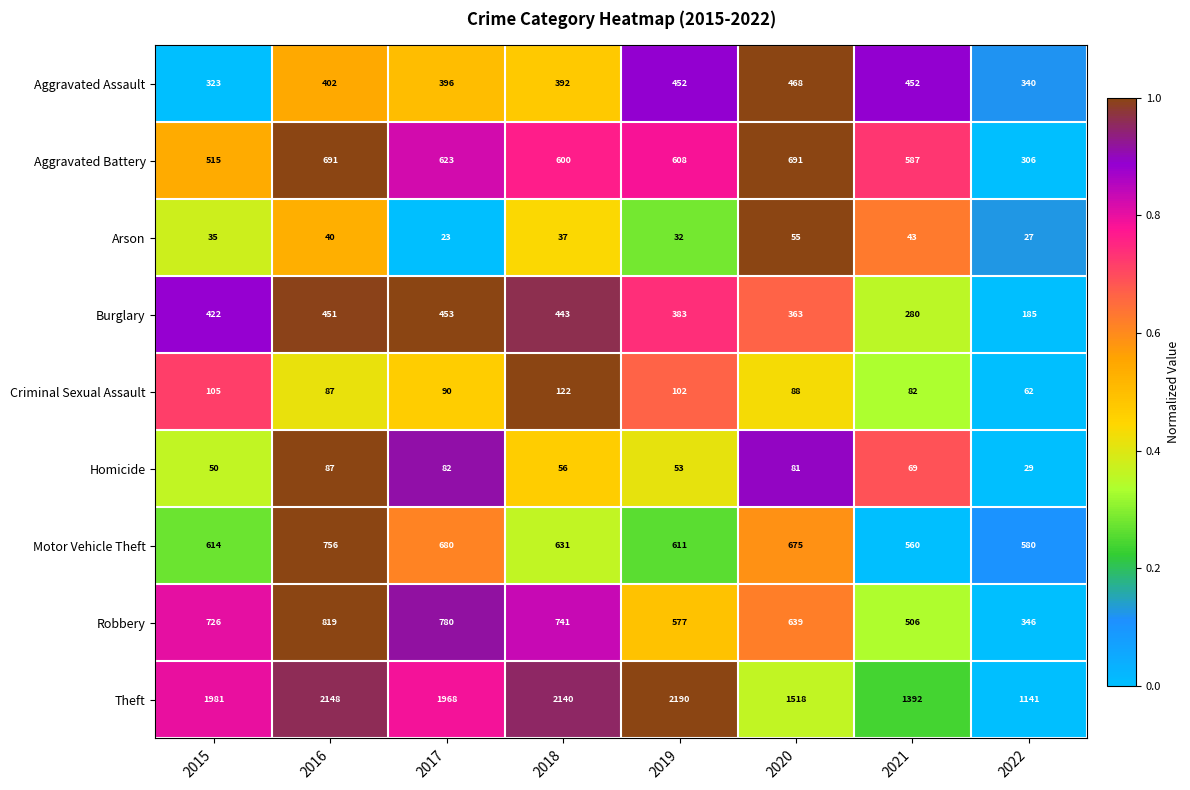

How many categories are shown in the chart?

8